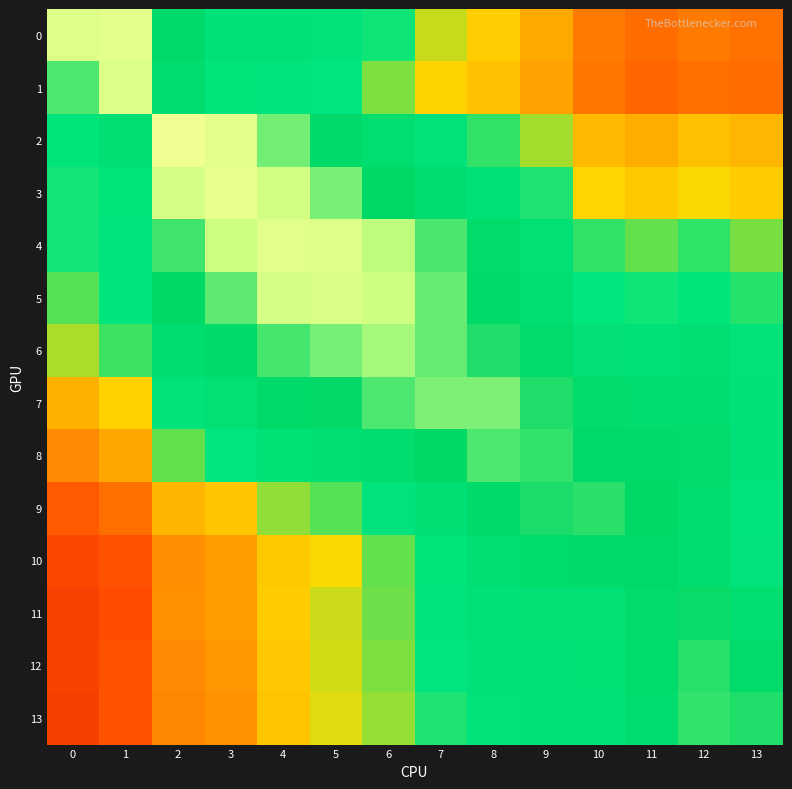

What is the spread (max minus min) of values at 10?

0.5